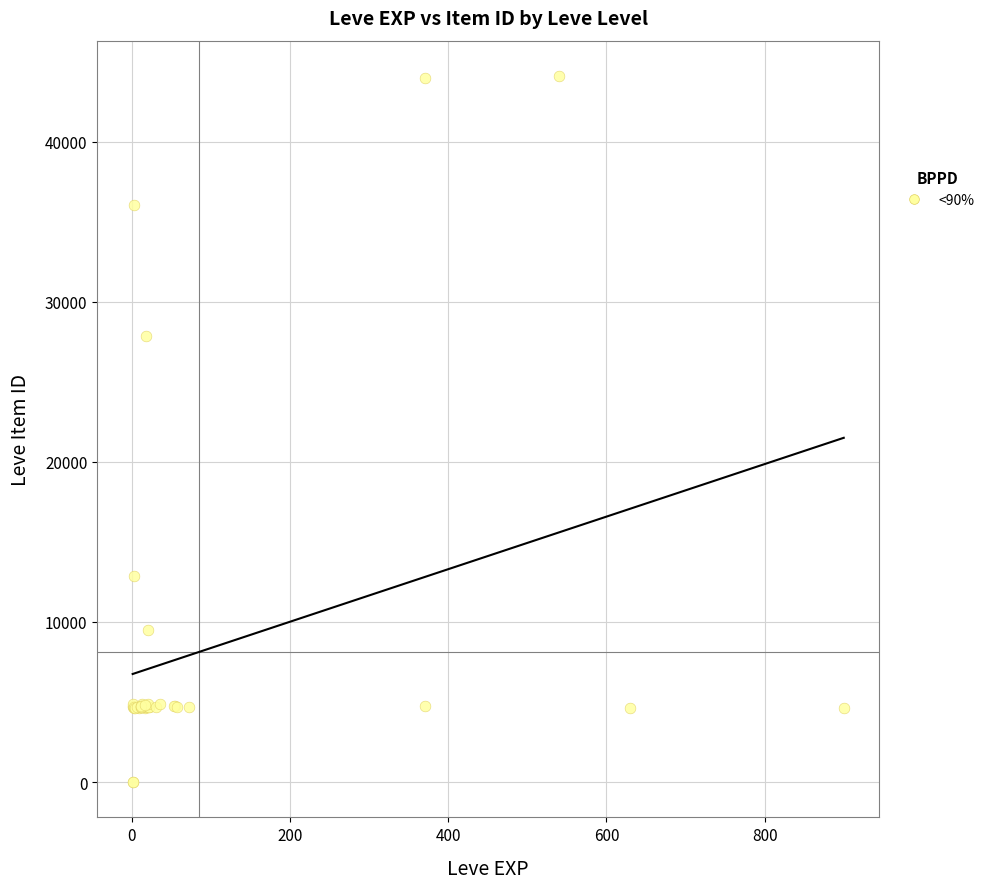

What Y value in the scatter plot is closest to 22048?

27884